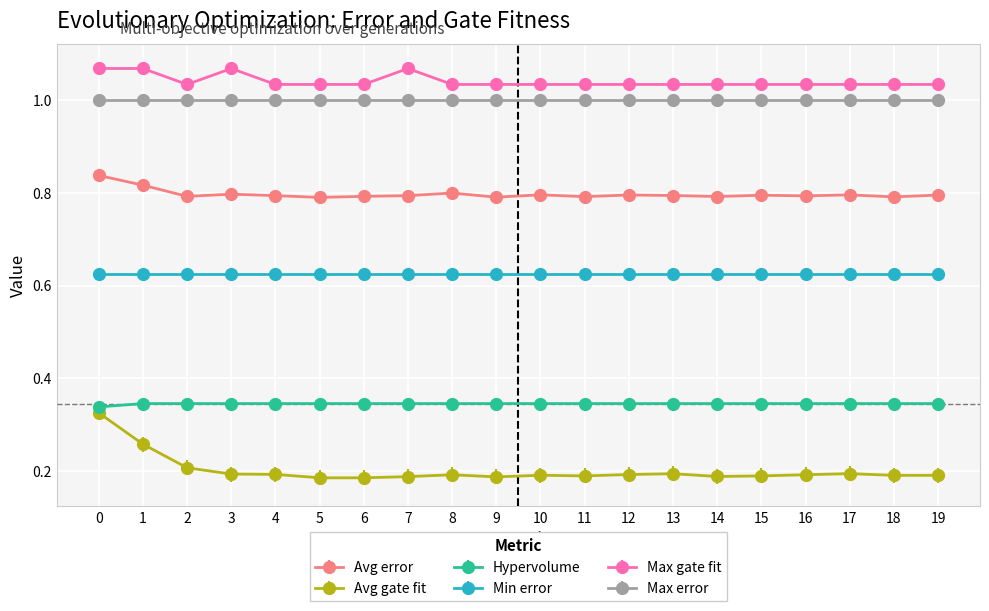

What are all the series names shown in the legend?

Avg error, Avg gate fit, Hypervolume, Min error, Max gate fit, Max error